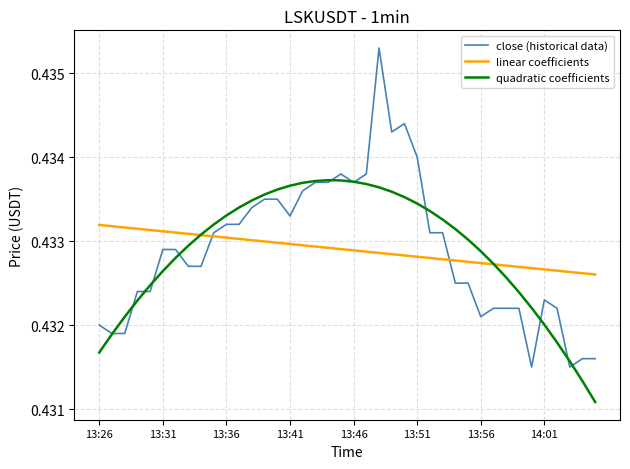

How many lines are shown in the chart?

3